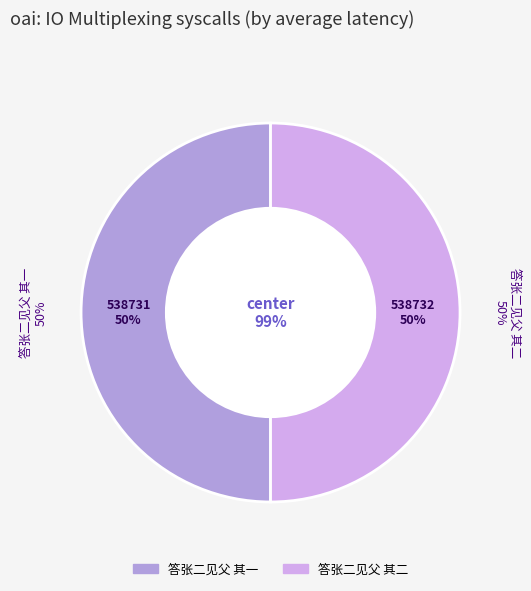

Is 答张二见父 其一 the majority of the pie?

No